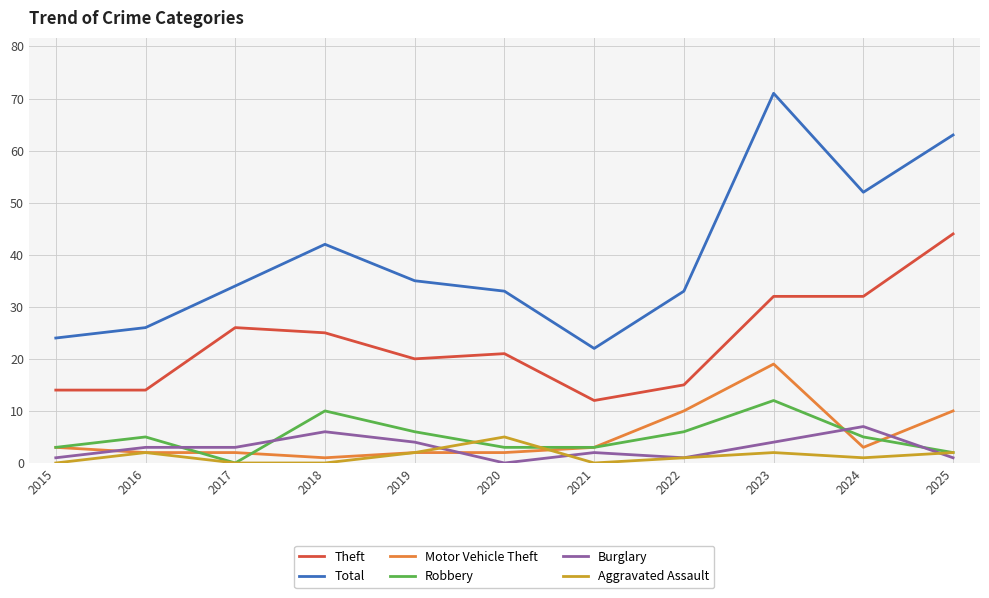

Which series has the widest spread of values?

Total